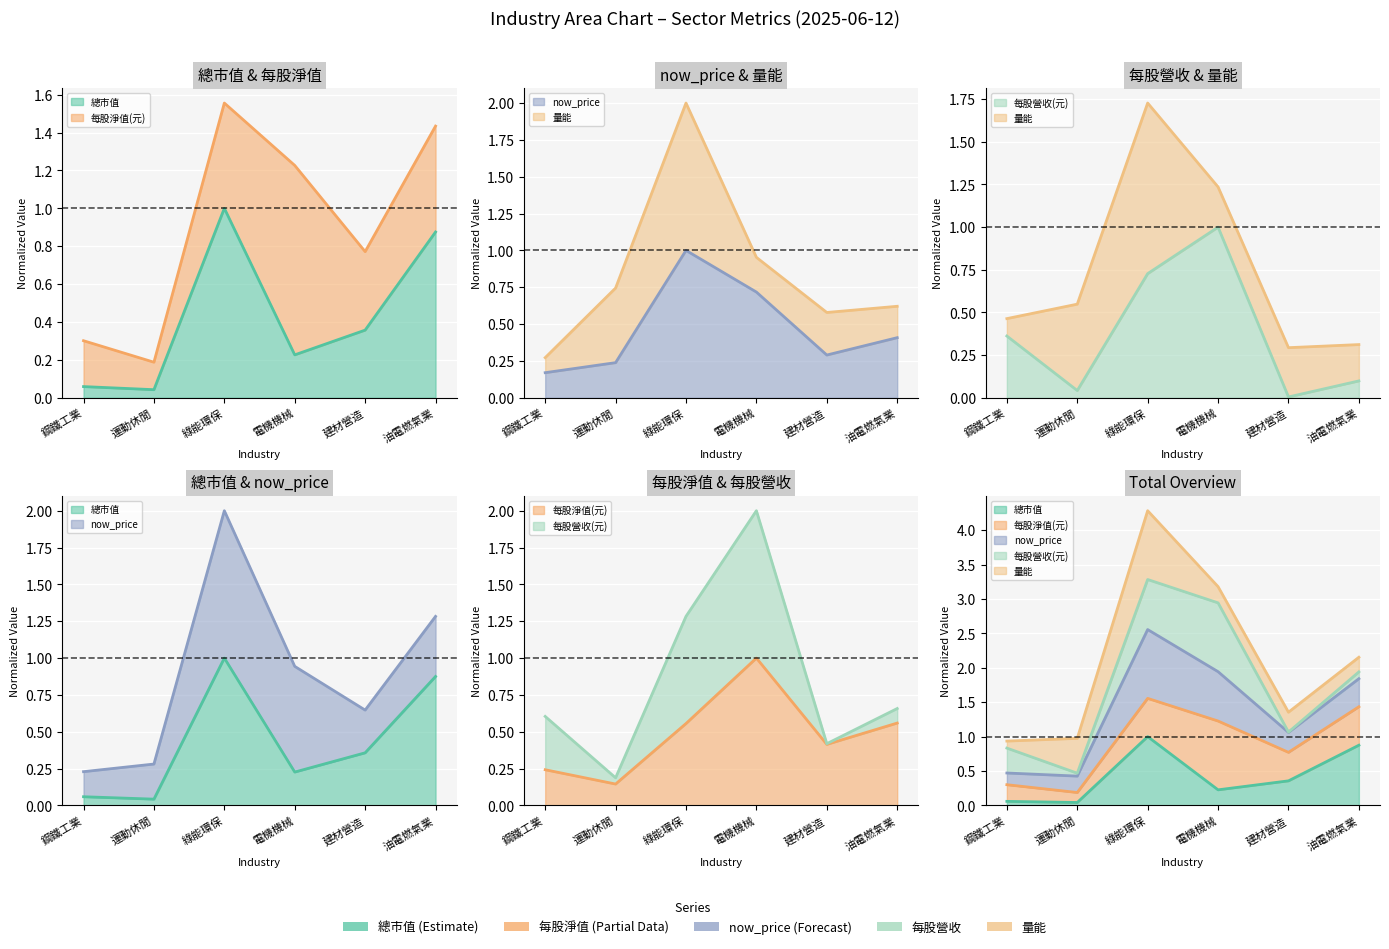

In 總市值, how many points are higher than both neighbors (excluding endpoints)?

1